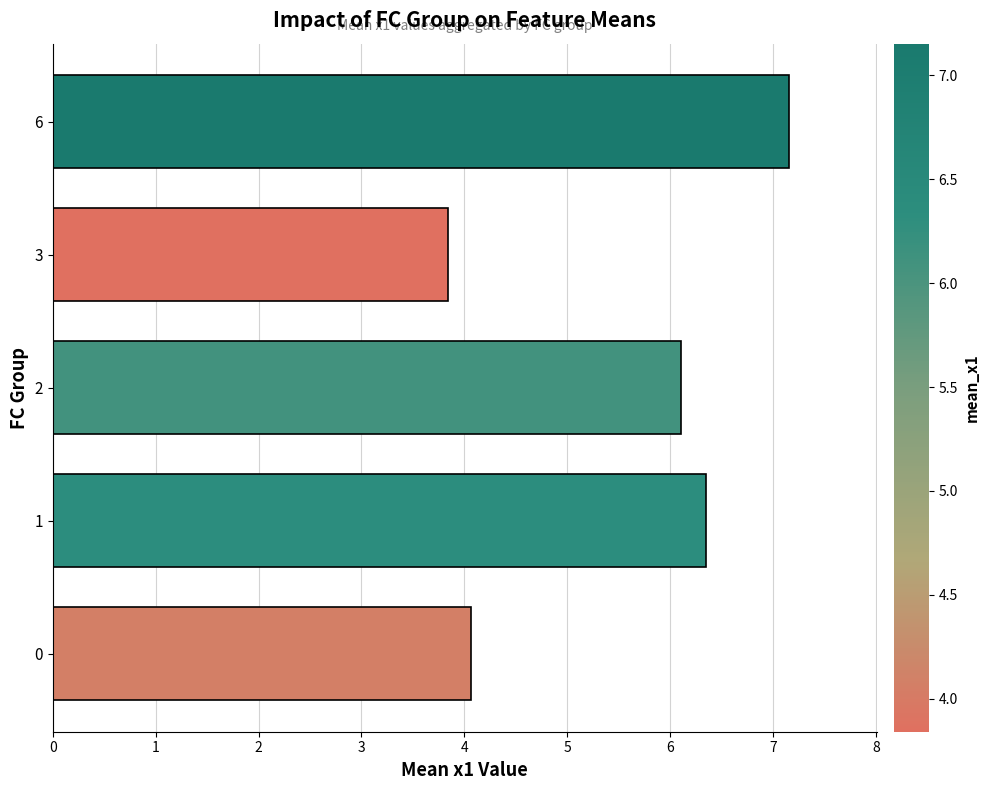

The chart shows a value of 6.6 at 3. True or false?

False